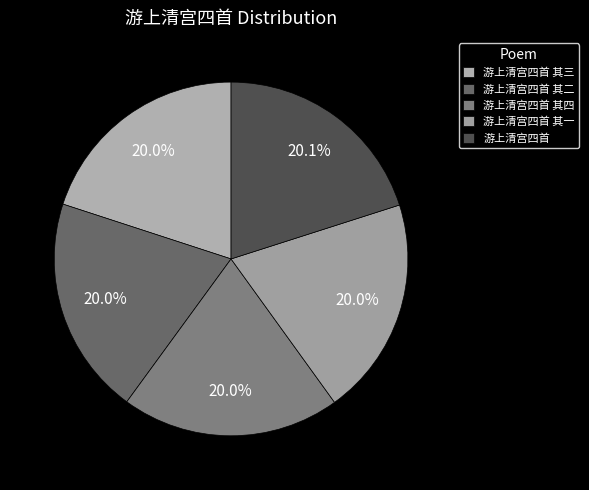

Is there any slice that represents more than half of the pie?

No